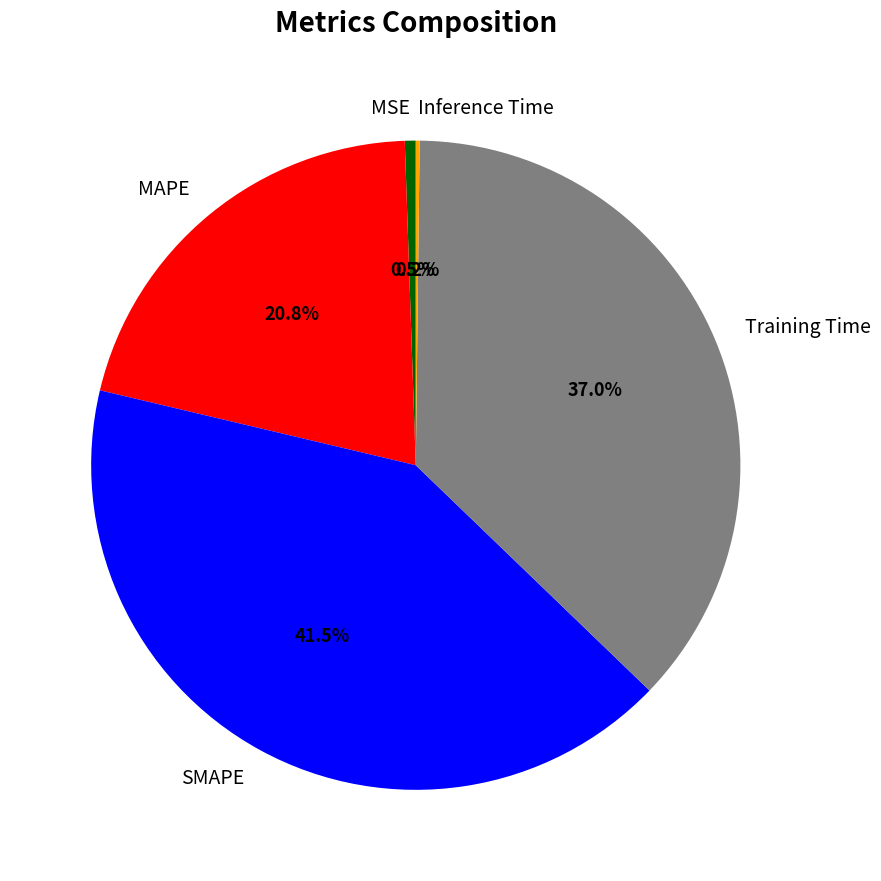

What is the largest slice in the pie chart?

SMAPE